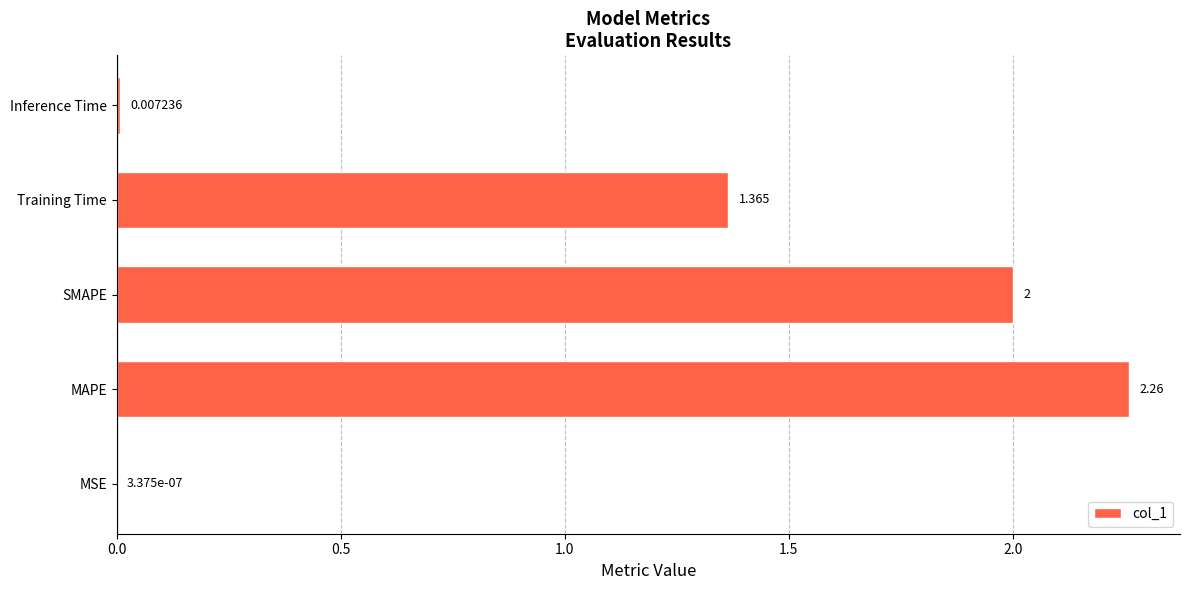

Which label corresponds to the largest value in the chart?

MAPE